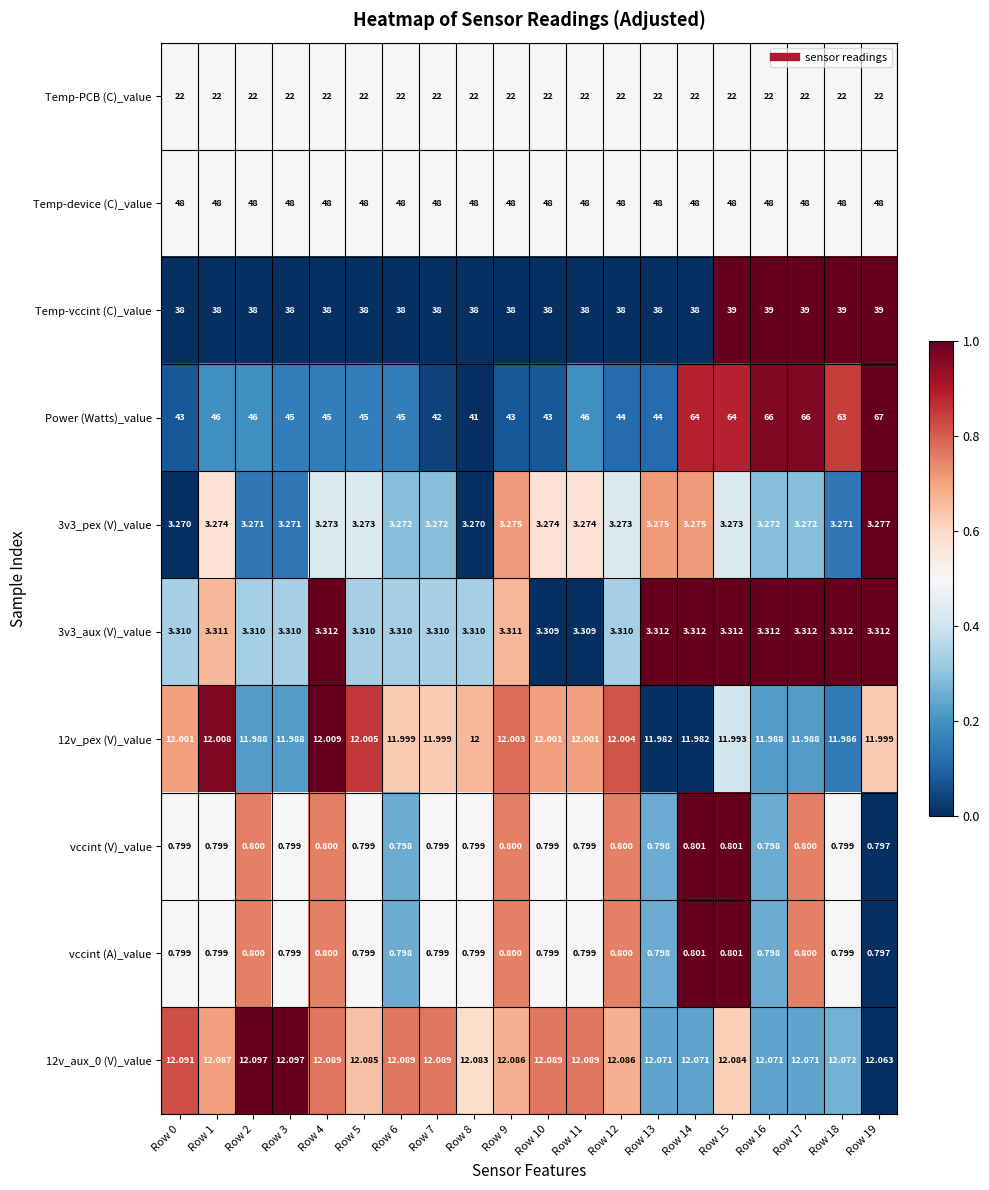

Between Row 8 and Row 13, which series saw the biggest shift?

Power (Watts)_value